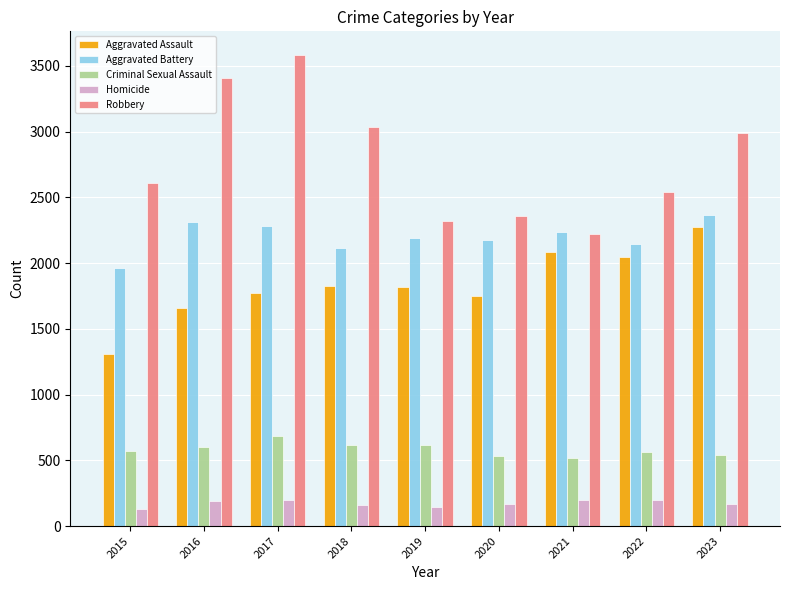

What is the value of the Homicide bar at the 9th from the left?

169